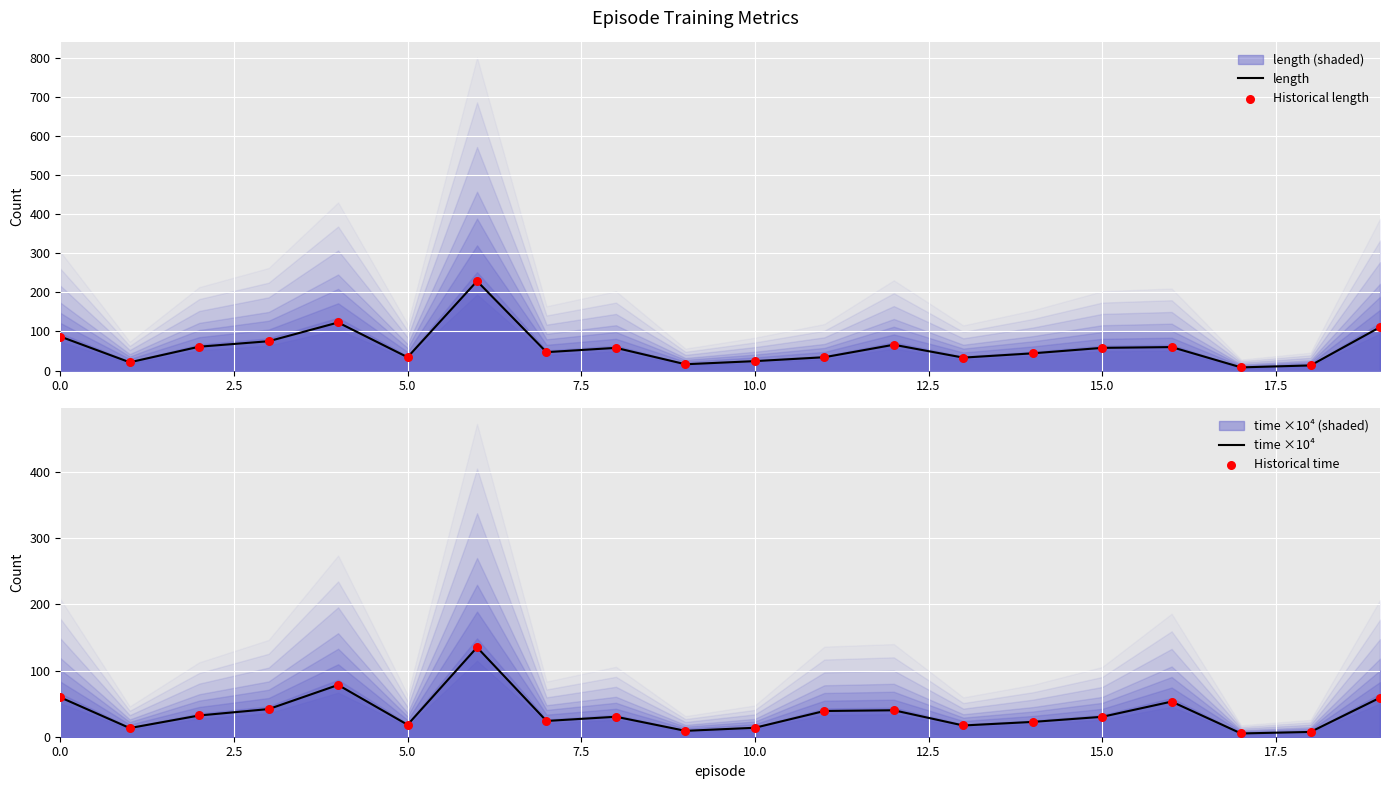

Is the value of Historical time at 12.5 greater than the value of length at 16?

No